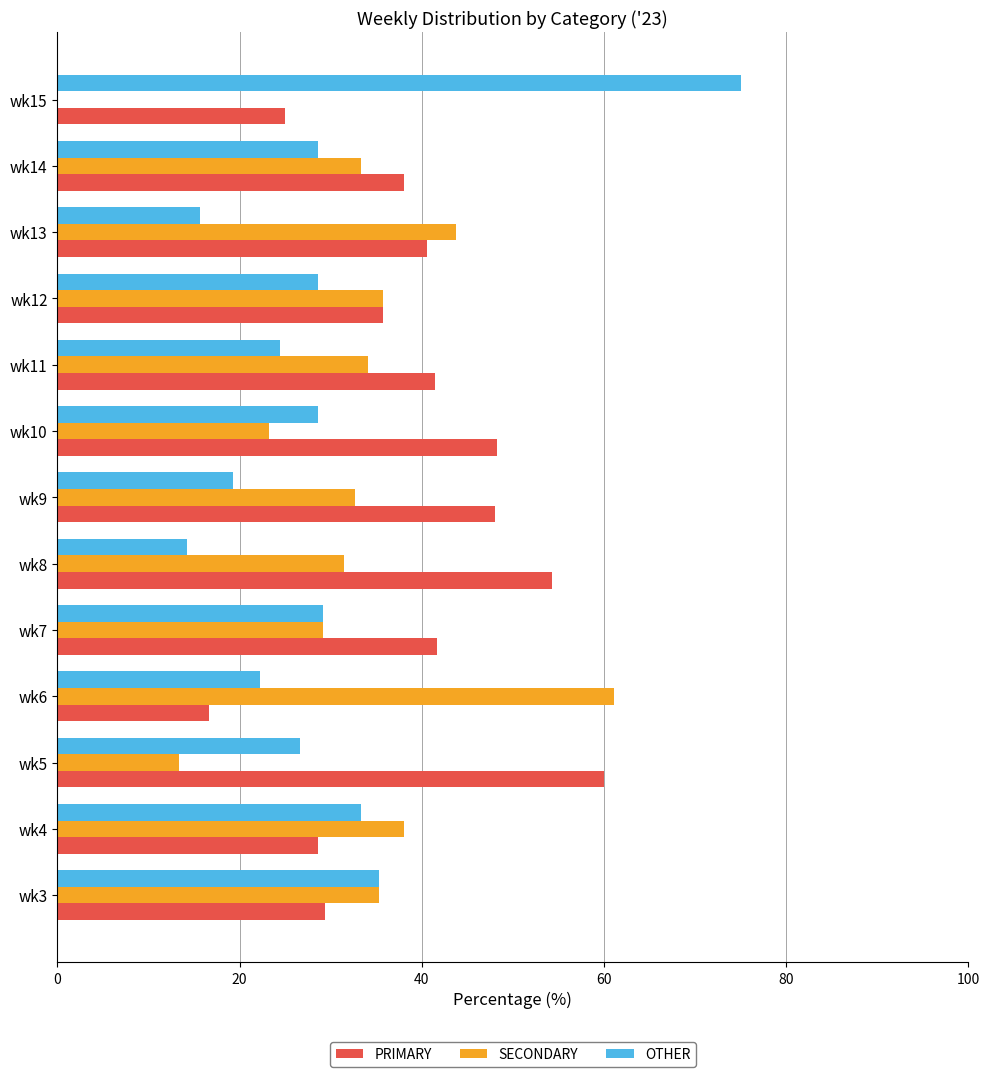

True or false: OTHER has a value of 35.3 at wk3.

True